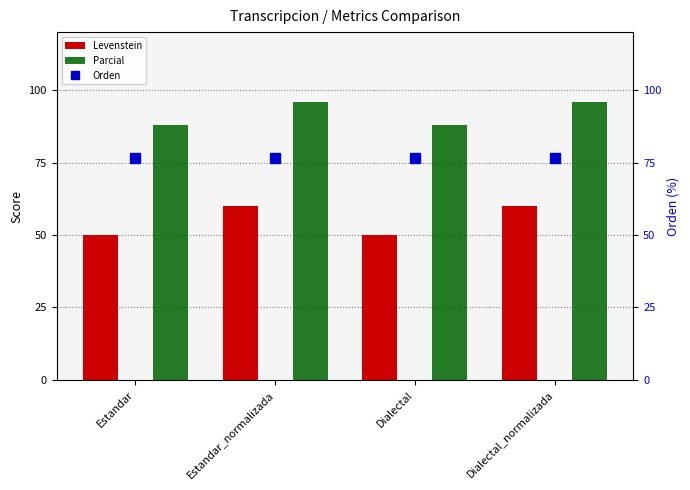

What is the difference between the highest and lowest values at Estandar_normalizada?

35.8